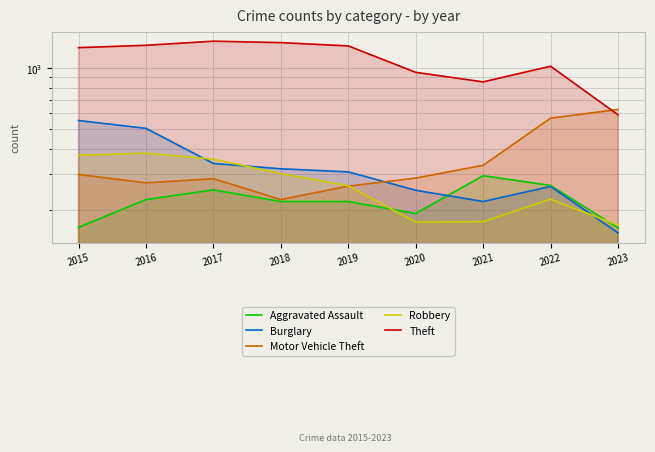

What is the difference between the second highest and second lowest values in the Motor Vehicle Theft series?

305